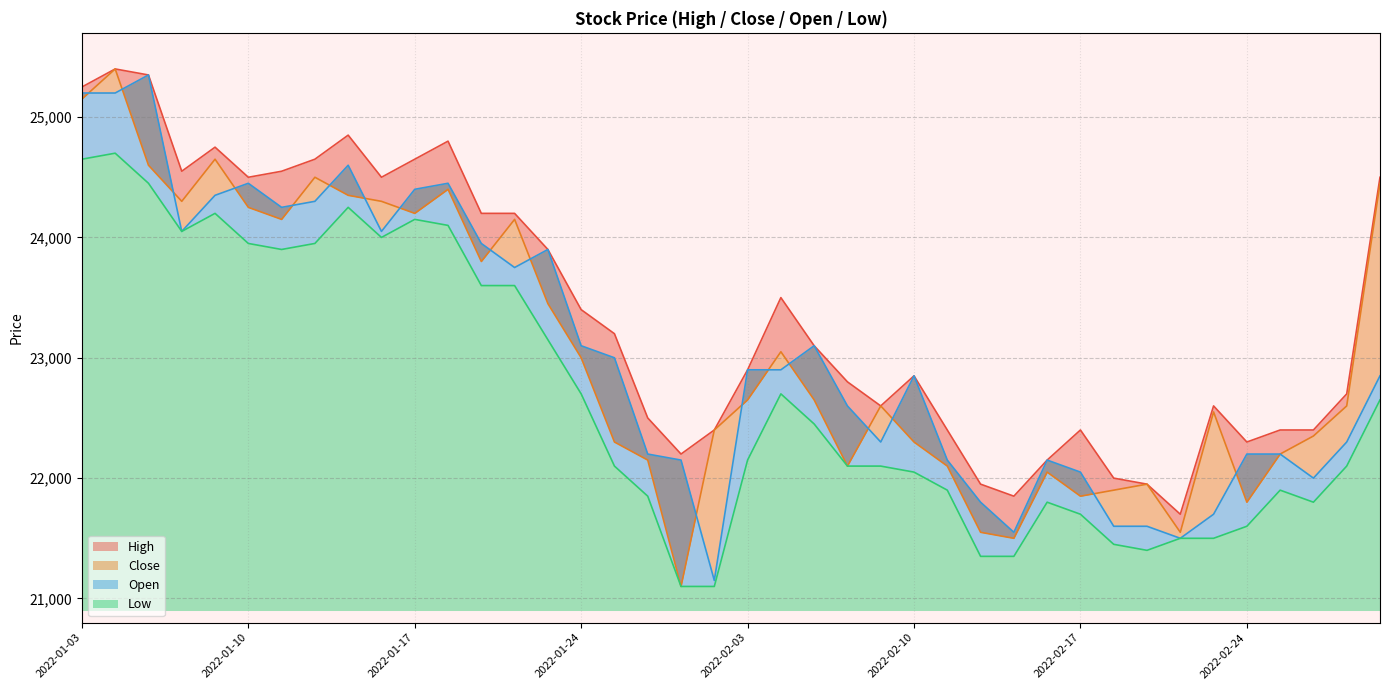

What is the difference between the second highest and second lowest values in the Close series?

3650